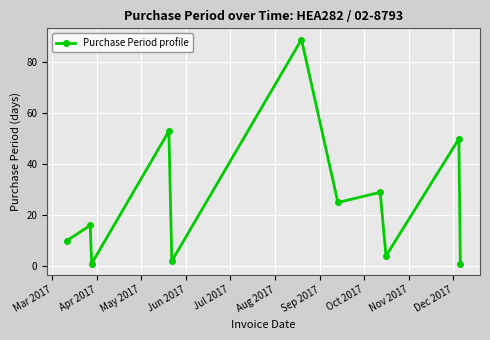

Reading left to right, transcribe all the data shown in this chart.

10	16	1	53	2	89	25	29	4	50	1